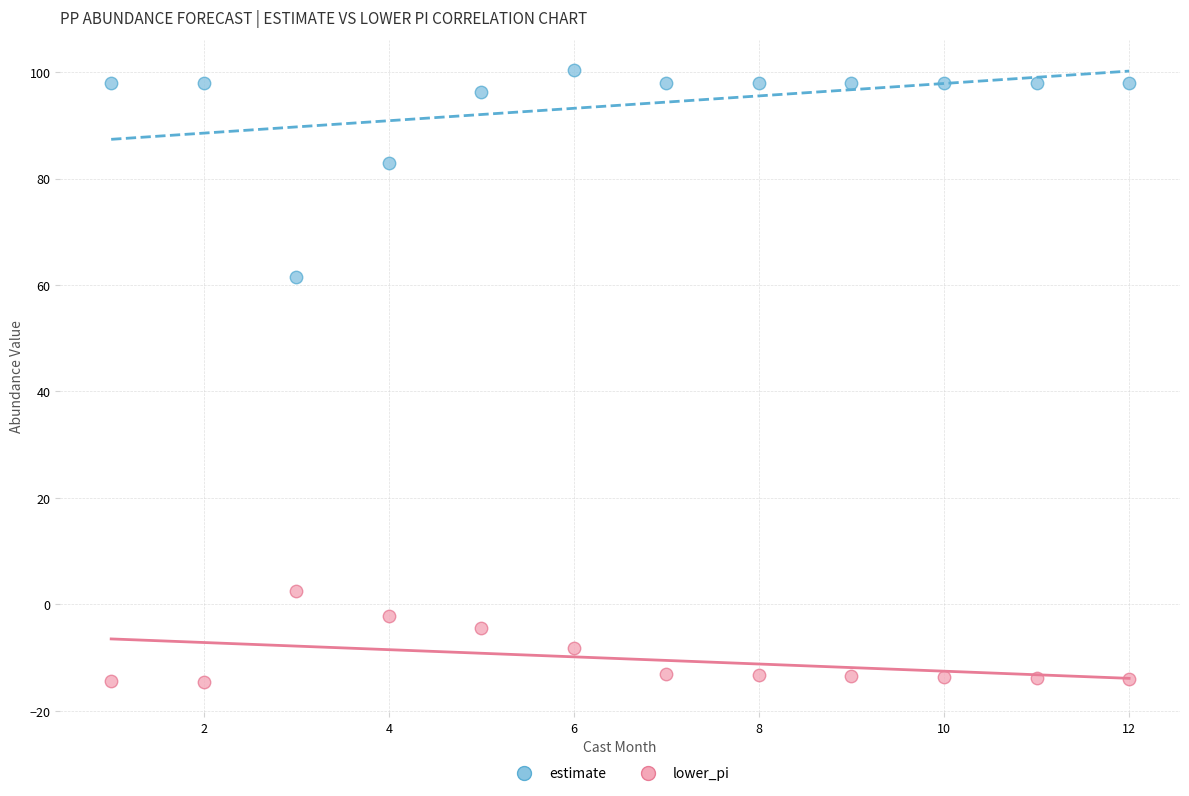

Which series has the widest spread of Y values?

estimate